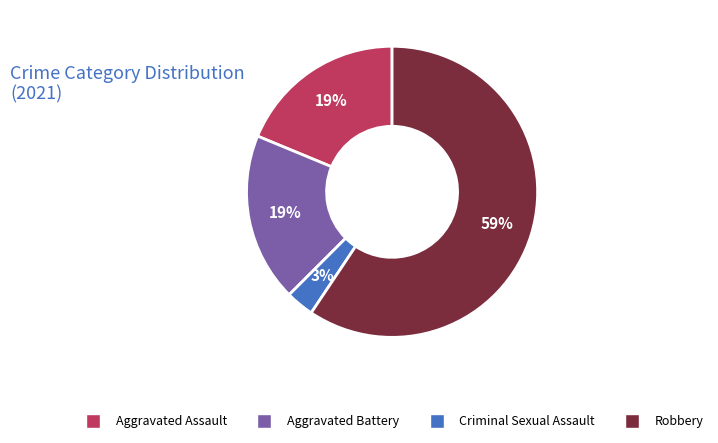

What is the largest slice in the pie chart?

Robbery